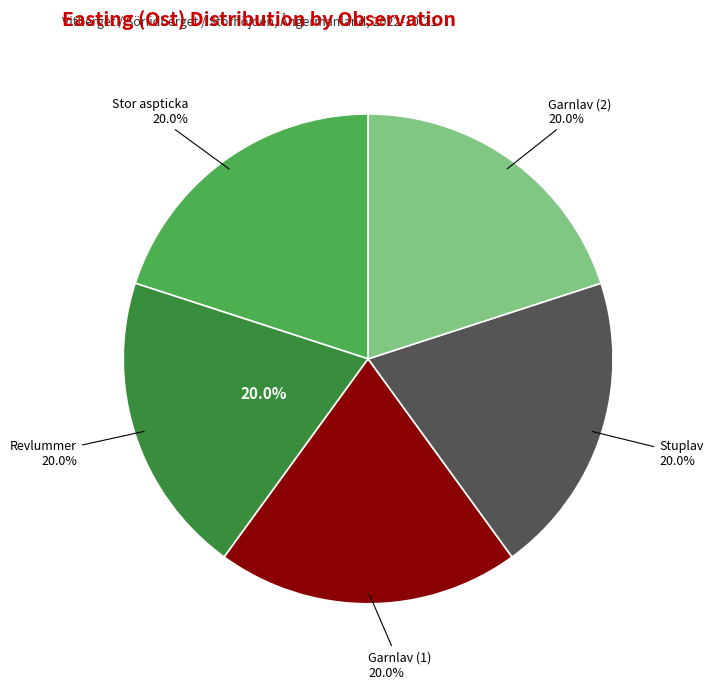

What is the ratio of the value at Revlummer
(110207861) to the value at Garnlav
(110200592)?

1.0